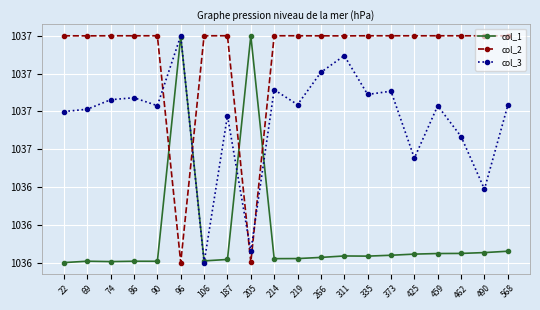

What value does the col_1 series have at 187?

1036.0